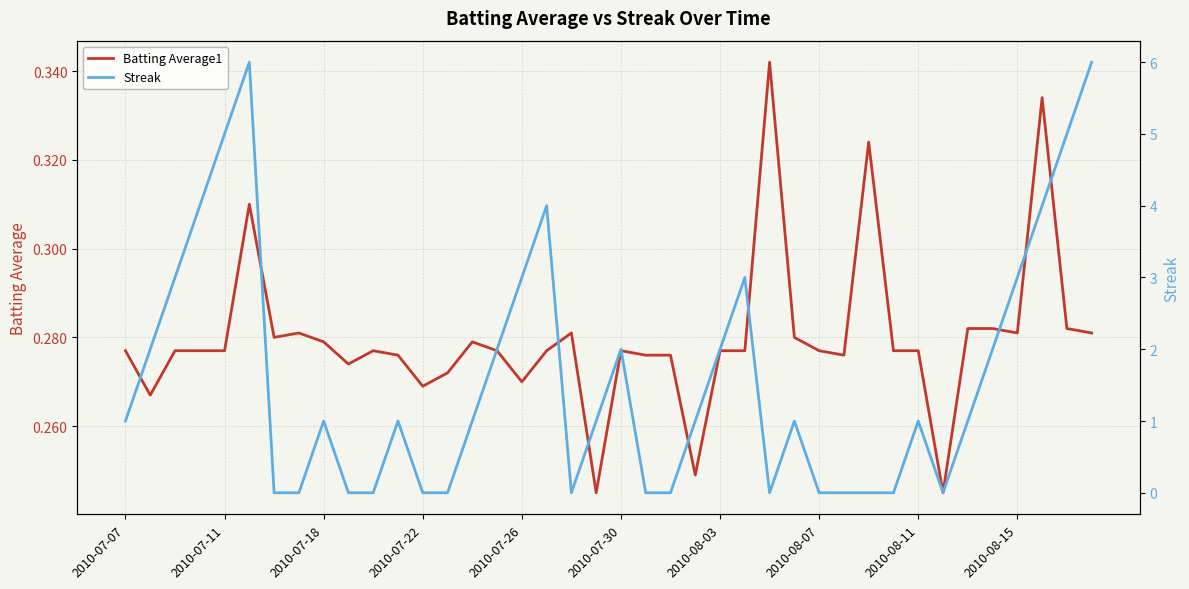

What is the difference between the highest and lowest values at 30?

0.3